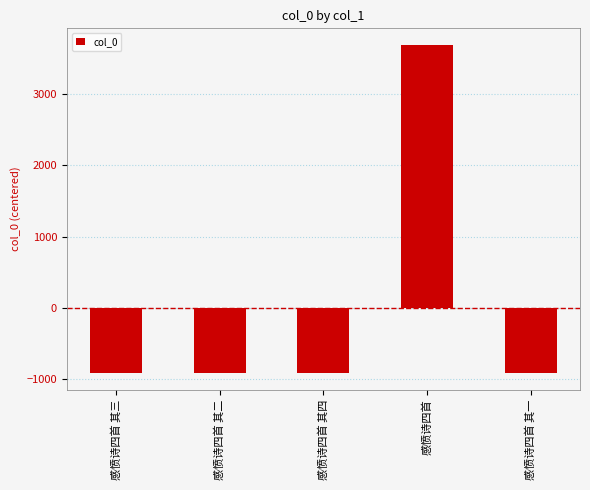

True or false: the data shows -926 at 感愤诗四首 其一.

True